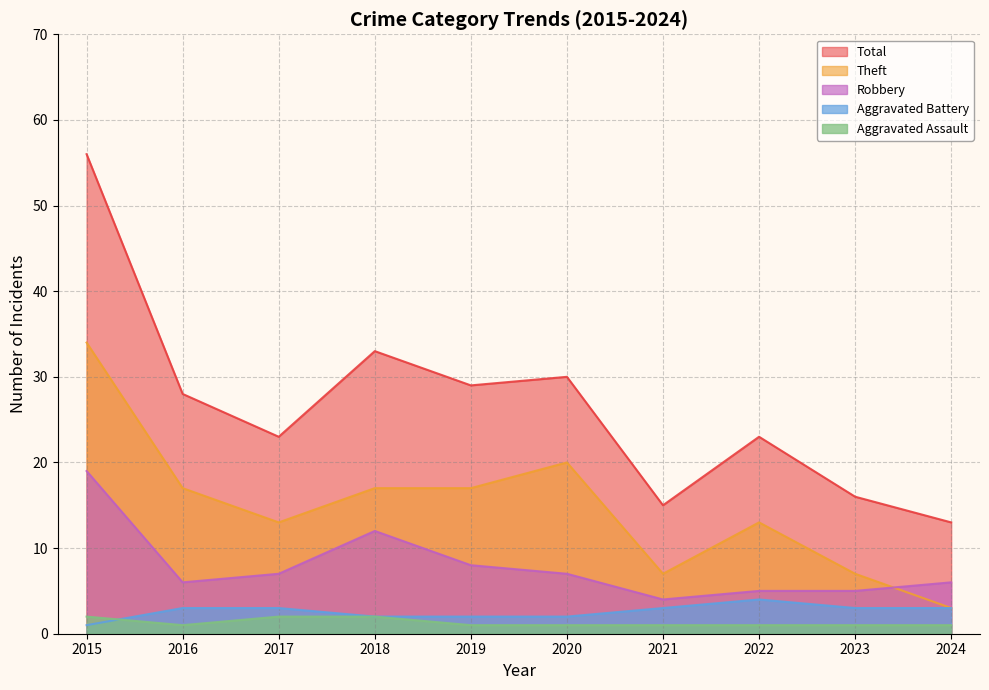

Reading left to right, what are all the values shown in this chart?

Aggravated Assault: 2015=2	2016=1	2017=2	2018=2	2019=1	2020=1	2021=1	2022=1	2023=1	2024=1
Aggravated Battery: 2015=1	2016=3	2017=3	2018=2	2019=2	2020=2	2021=3	2022=4	2023=3	2024=3
Robbery: 2015=19	2016=6	2017=7	2018=12	2019=8	2020=7	2021=4	2022=5	2023=5	2024=6
Theft: 2015=34	2016=17	2017=13	2018=17	2019=17	2020=20	2021=7	2022=13	2023=7	2024=3
Total: 2015=56	2016=28	2017=23	2018=33	2019=29	2020=30	2021=15	2022=23	2023=16	2024=13